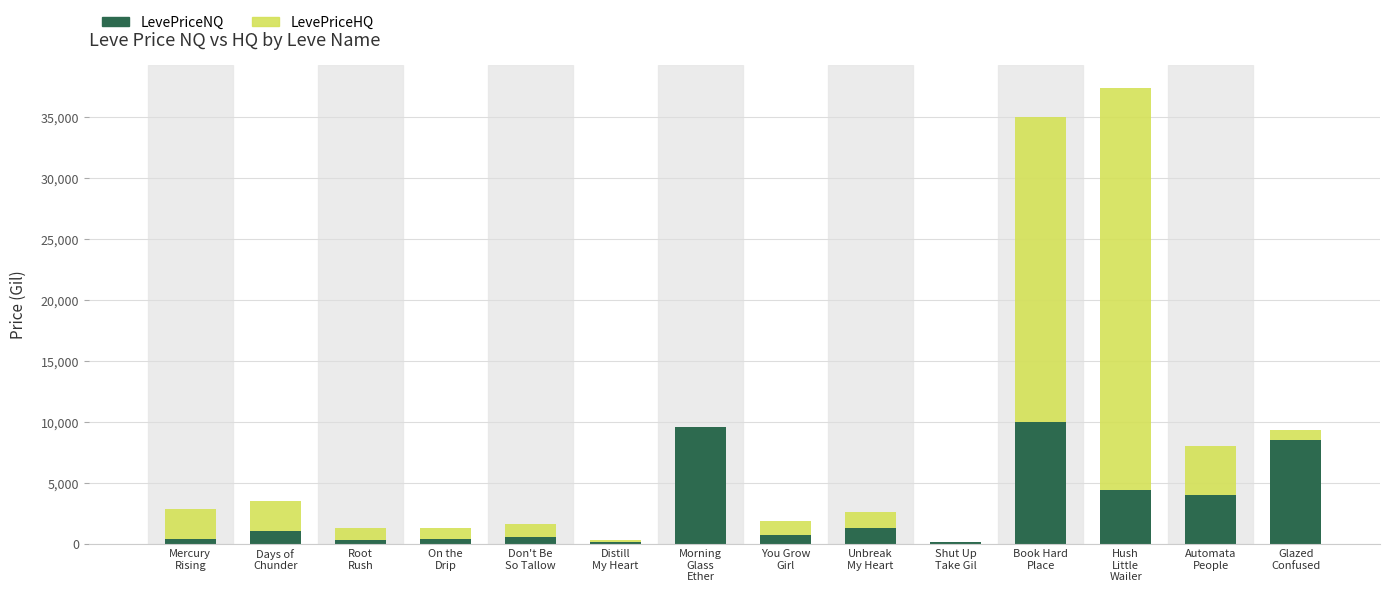

What is the highest value of the LevePriceNQ series?

10000.0